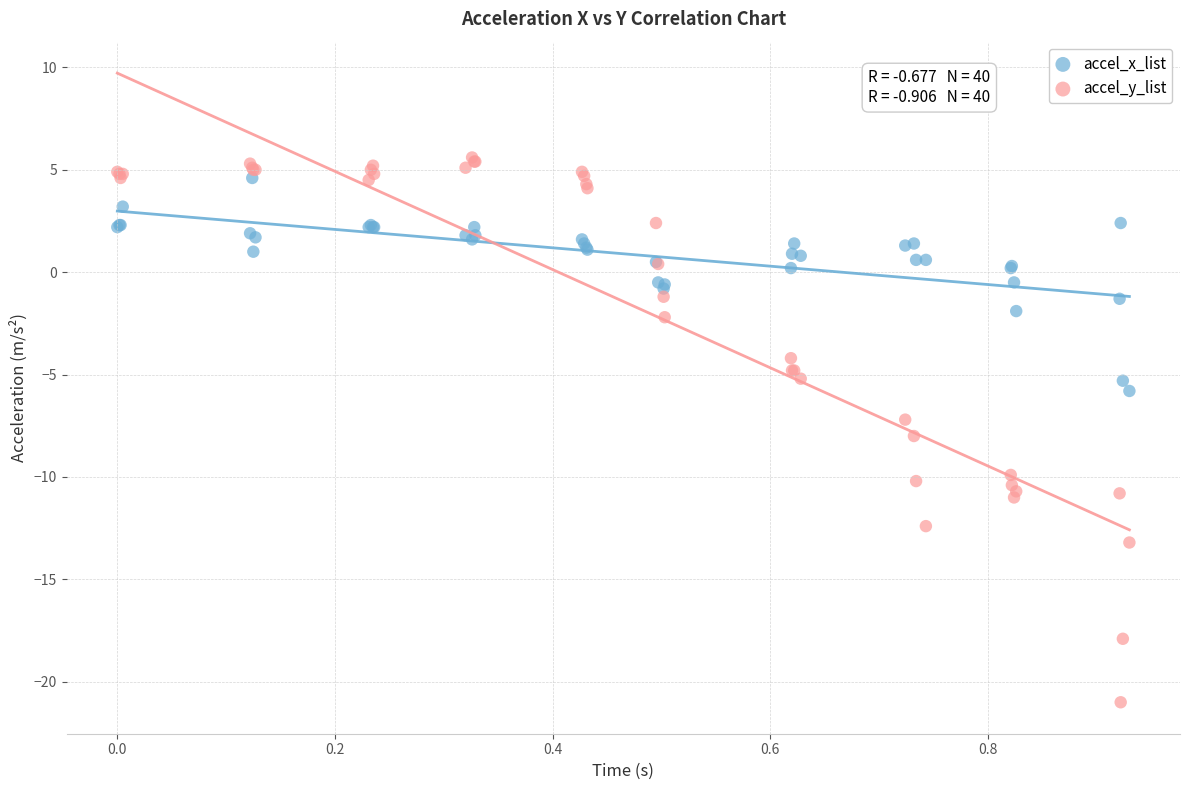

Which series has the largest Y range (max minus min)?

accel_y_list